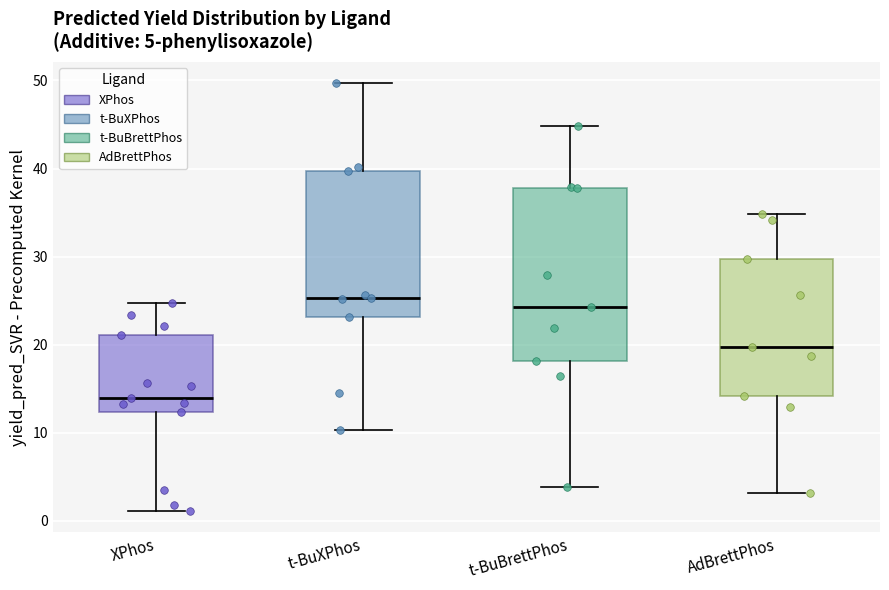

Which box is the tallest, from its lower edge to its upper edge?

t-BuBrettPhos